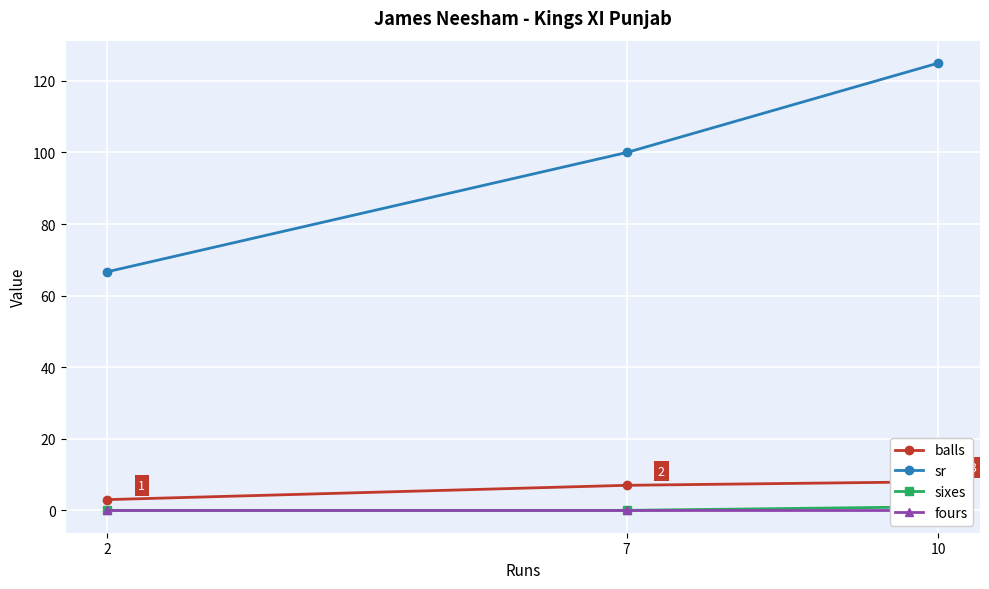

Is the value of fours at 2 greater than the value of sr at 2?

No